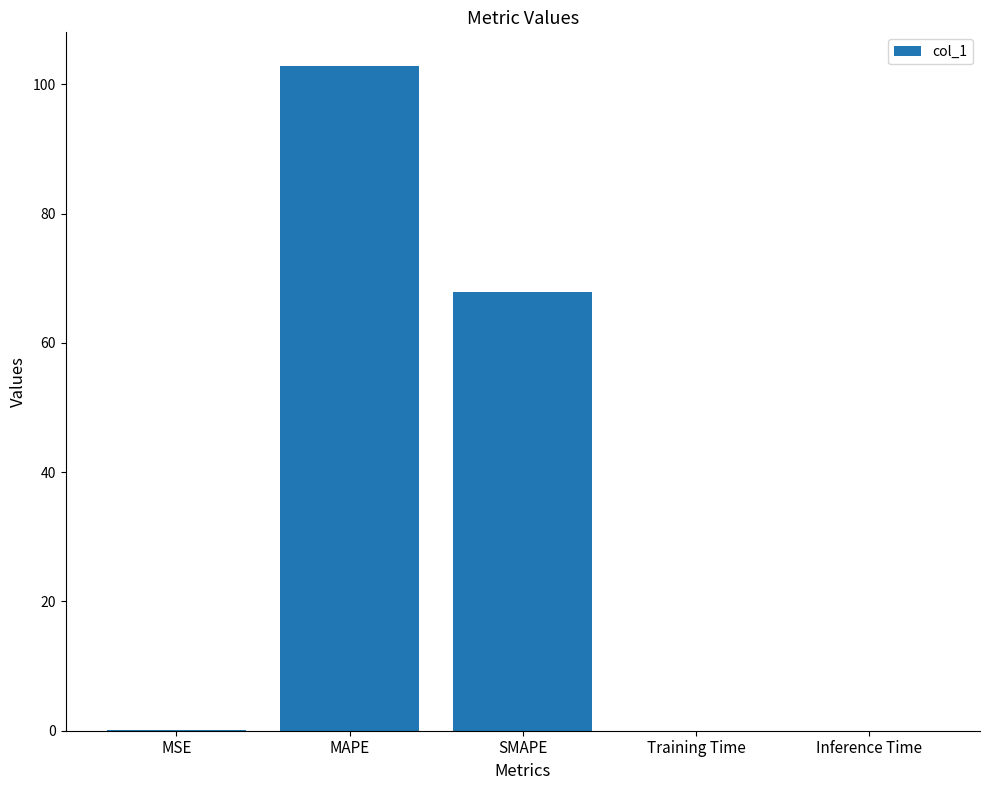

Is it true that the value at MAPE is 102.9?

True